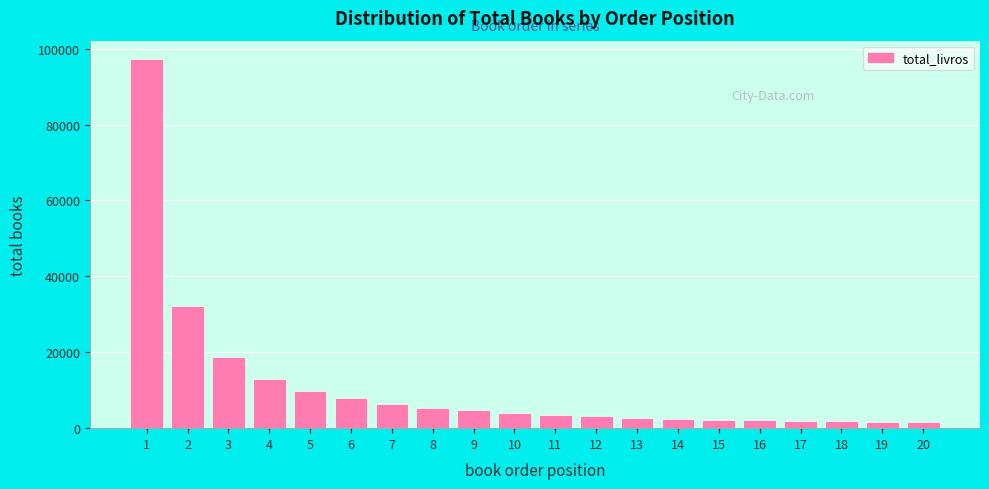

What is the maximum value shown in the chart?

97259